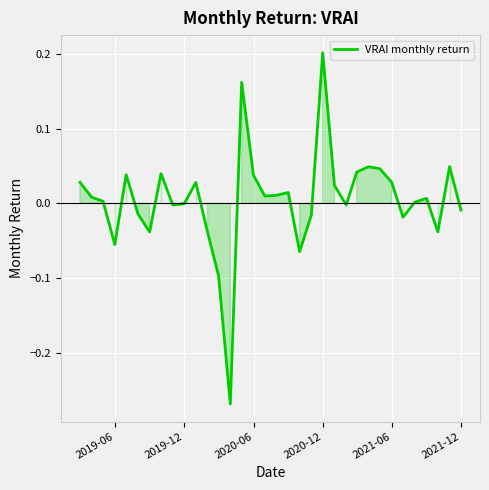

What is the difference between the maximum and minimum values?

0.5